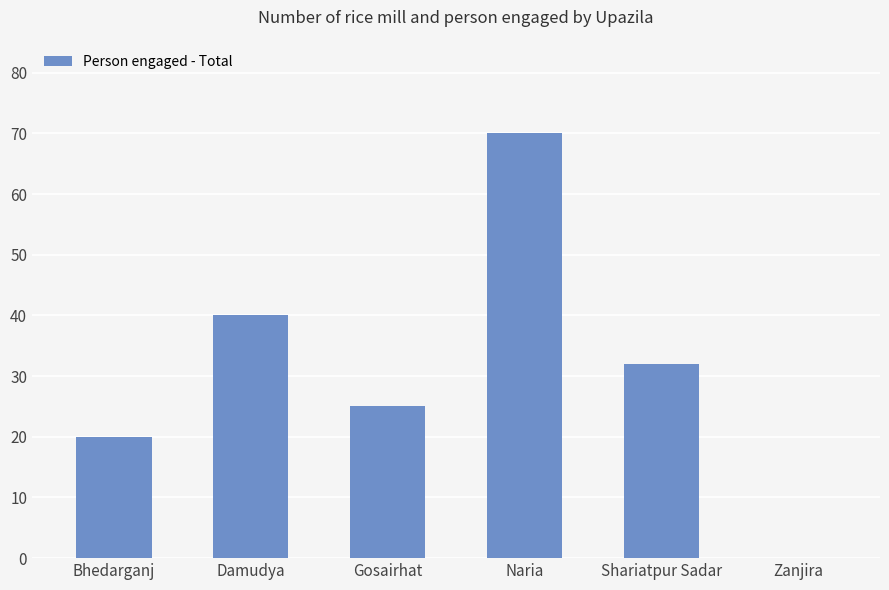

Reading left to right, transcribe all the data shown in this chart.

Bhedarganj=20	Damudya=40	Gosairhat=25	Naria=70	Shariatpur Sadar=32	Zanjira=0